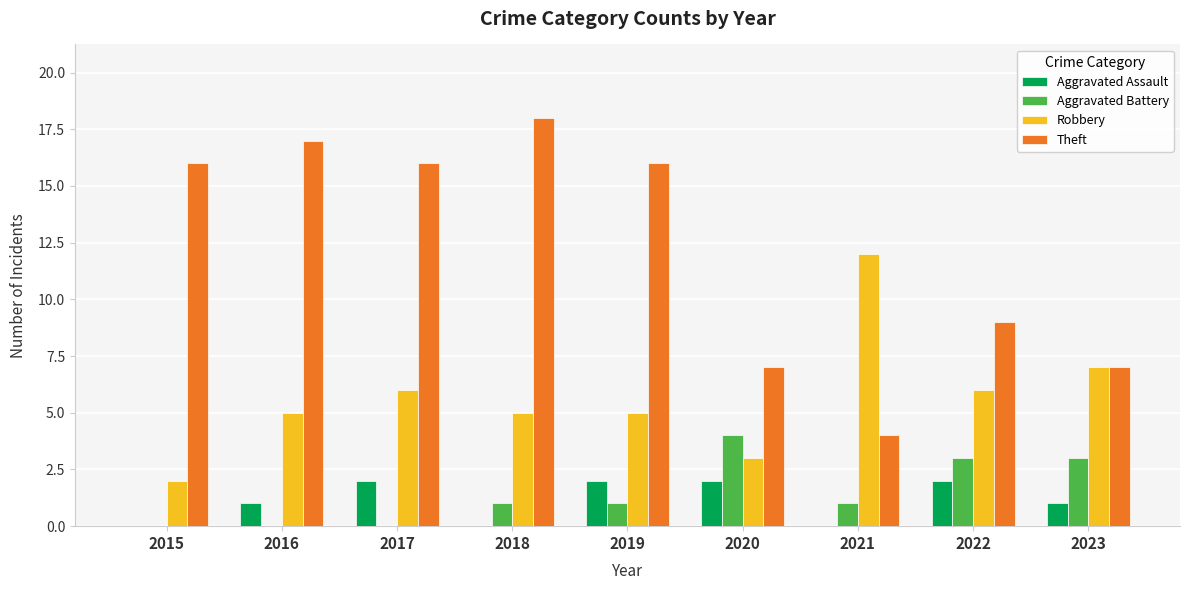

What is the sum of all Theft values?

110